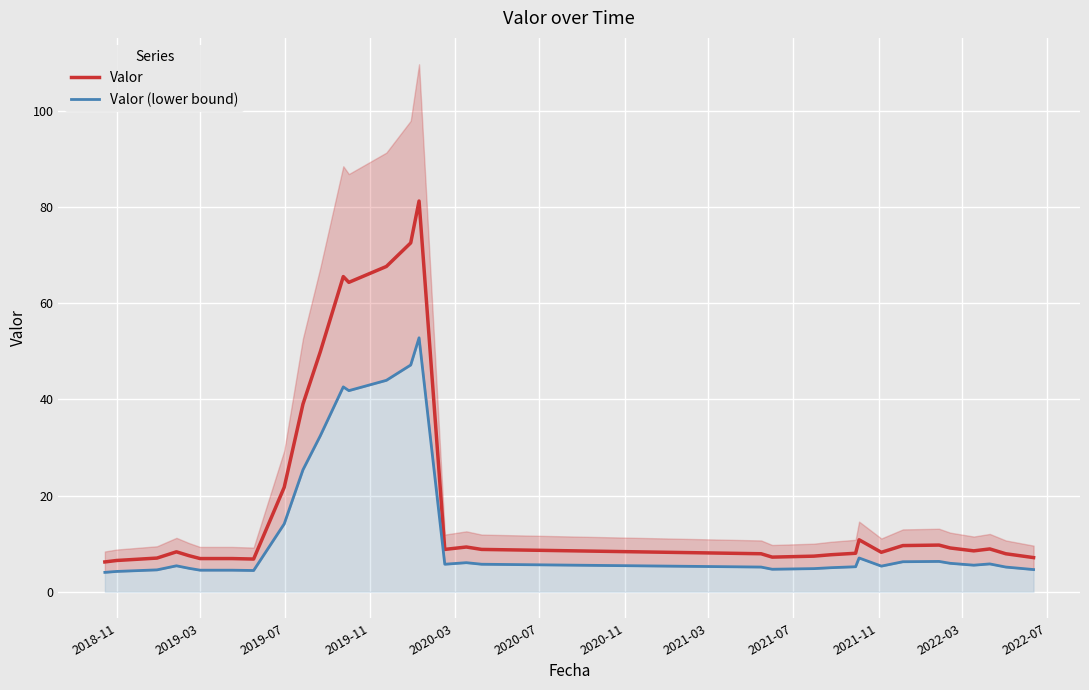

At how many categories does at least one series exceed 21?

8